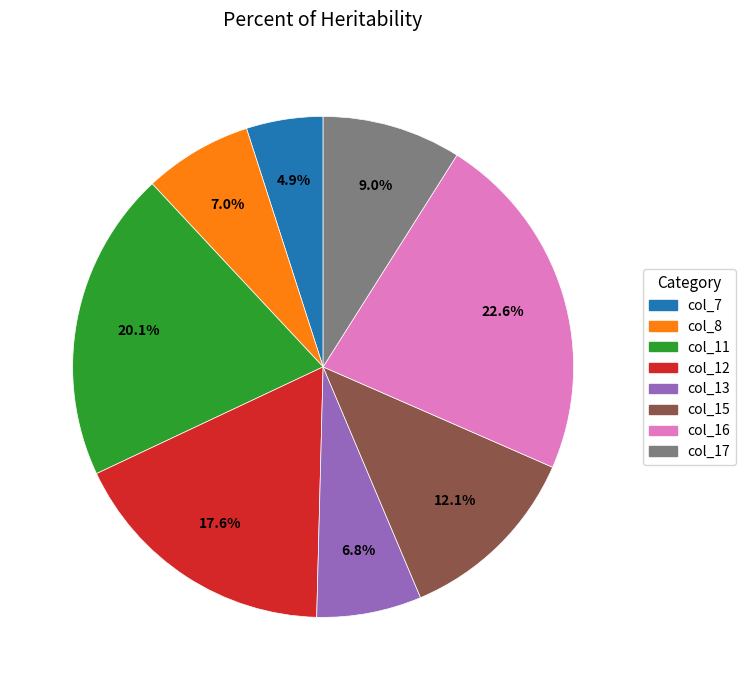

To the nearest percent, what percentage of the pie is col_7?

5%